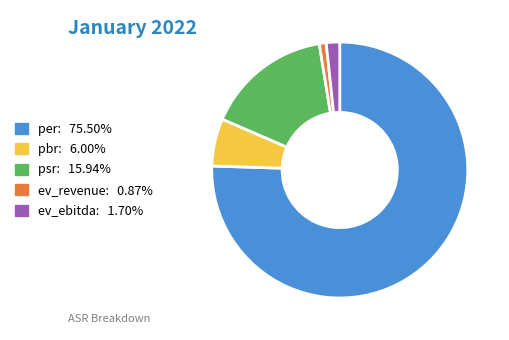

Do ev_ebitda: 1.70% and pbr: 6.00% together represent more than half of the pie?

No